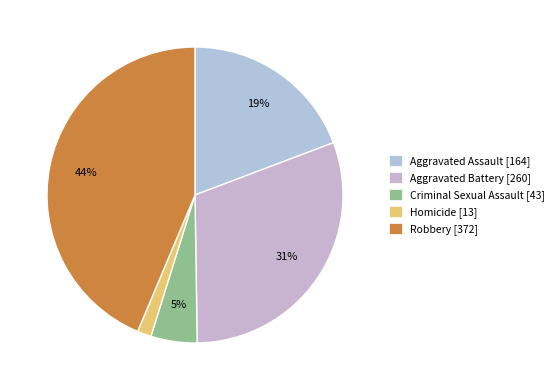

How many slices are in this pie chart?

5